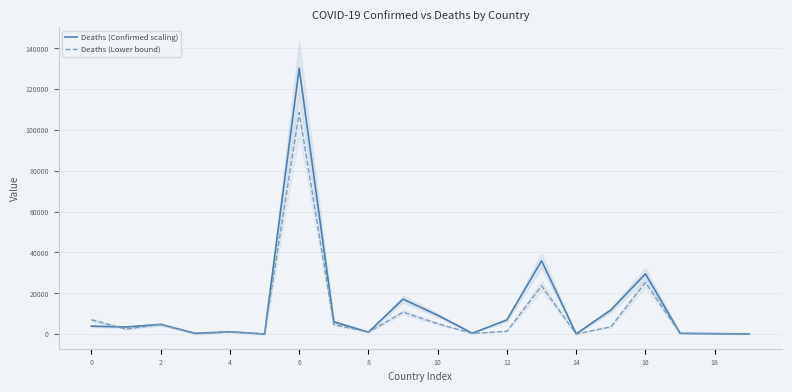

What is the highest value of the Deaths (Confirmed scaling) series?

130282.8